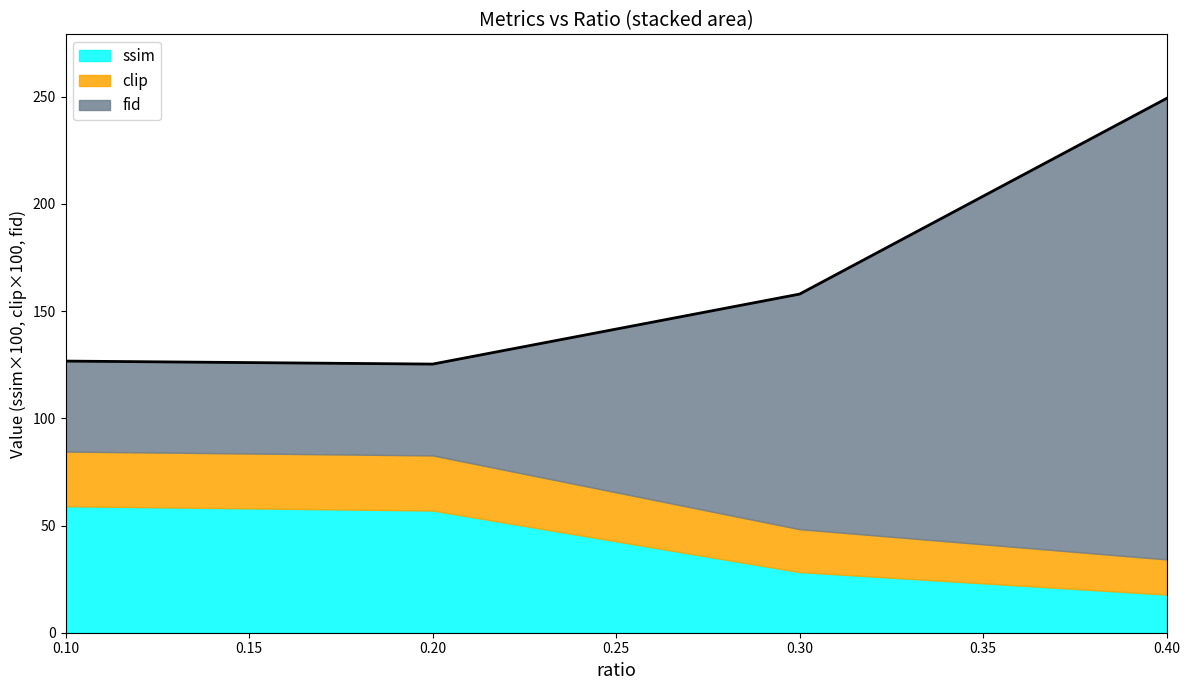

Which series has the largest total across all categories?

fid